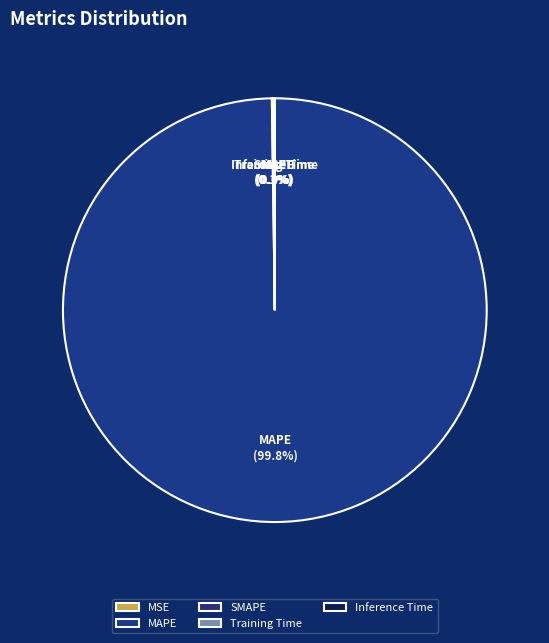

What is the smallest slice in the pie chart?

MSE